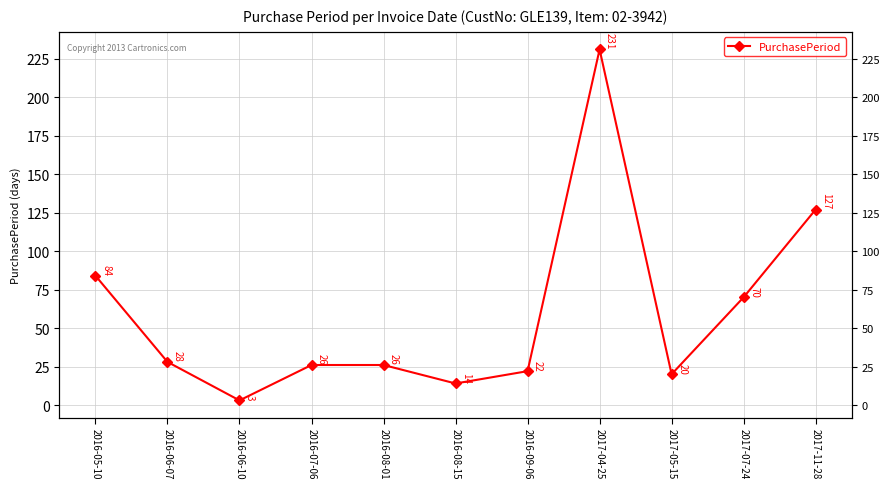

What is the minimum value shown in the chart?

3